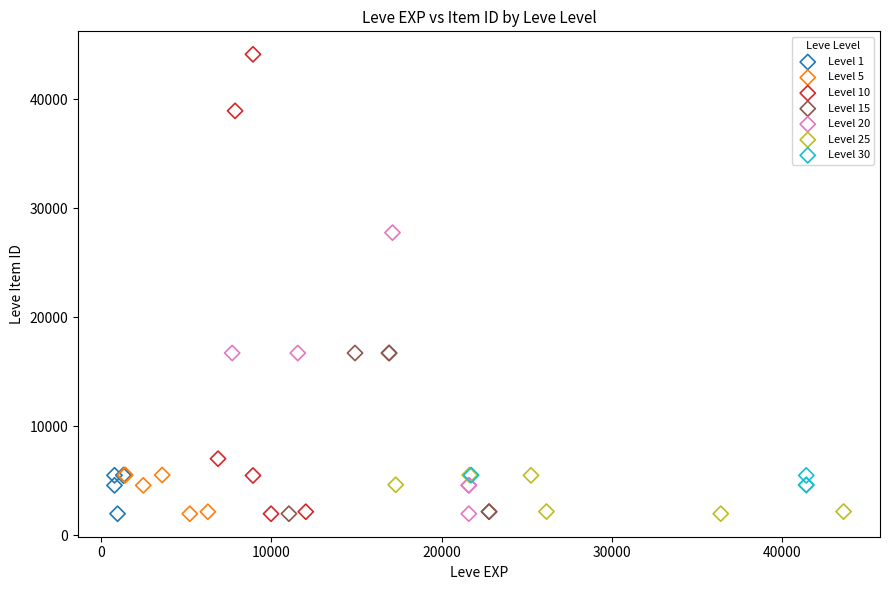

Which series has the largest Y range (max minus min)?

Level 10